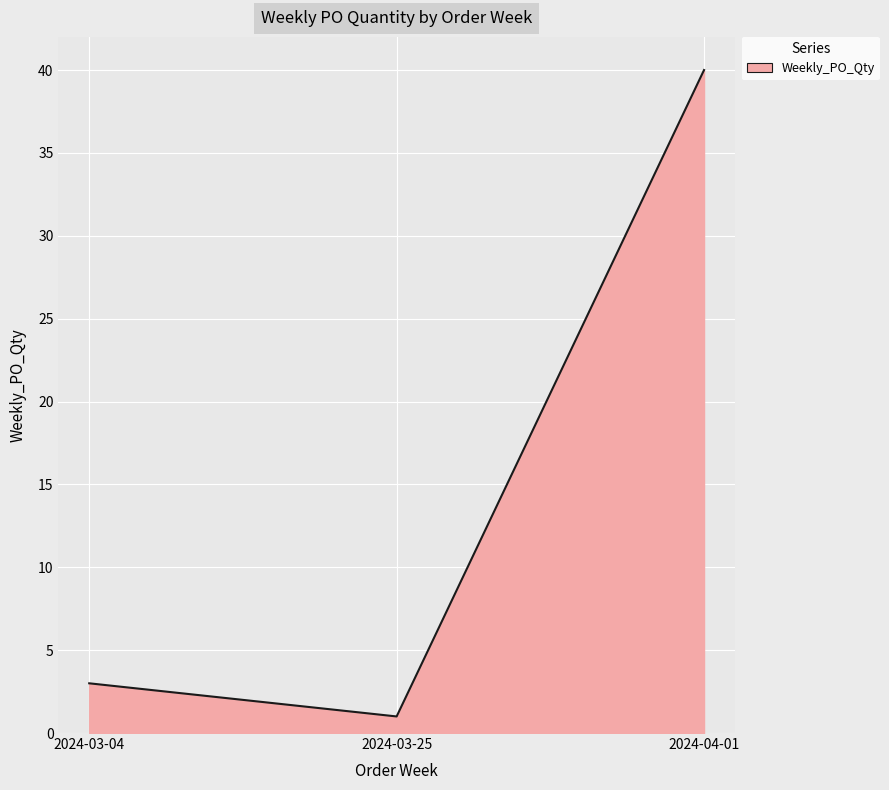

List the labels in order of value, smallest first.

2024-03-25, 2024-03-04, 2024-04-01